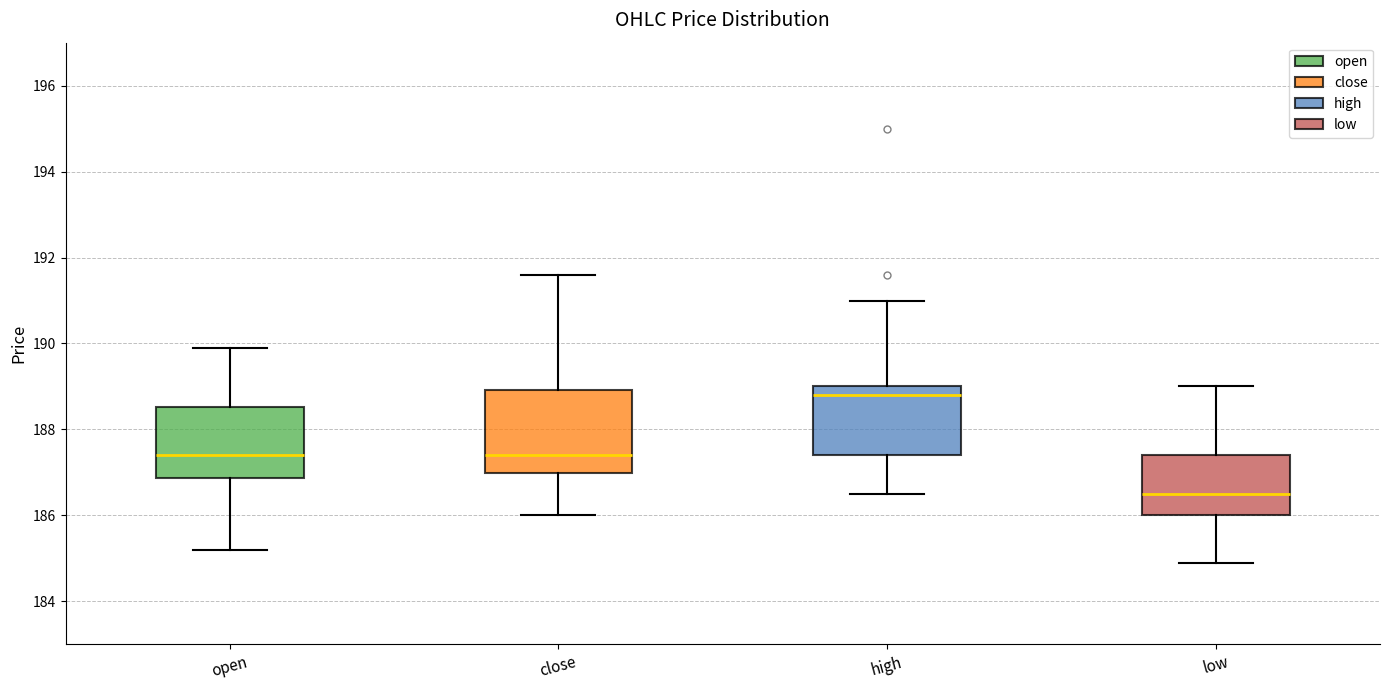

Which box is the tallest, from its lower edge to its upper edge?

close